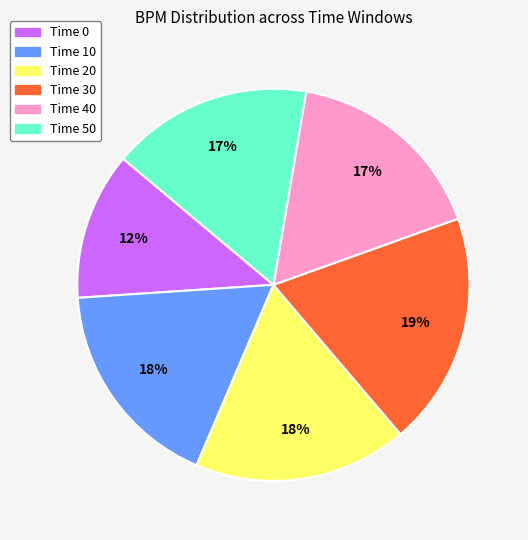

What is the smallest slice in the pie chart?

Time 0